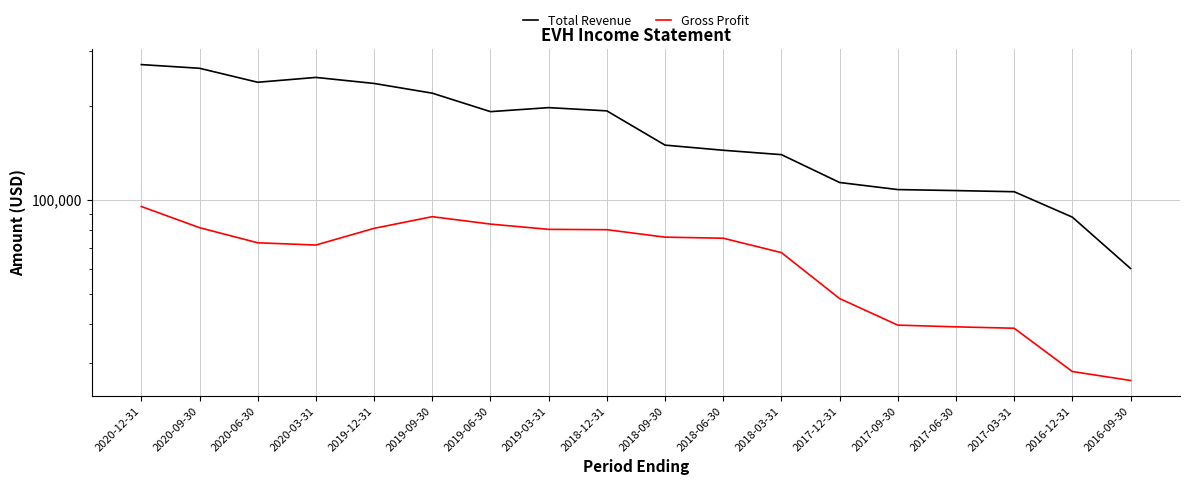

At which category does Gross Profit reach its first local valley?

2020-03-31